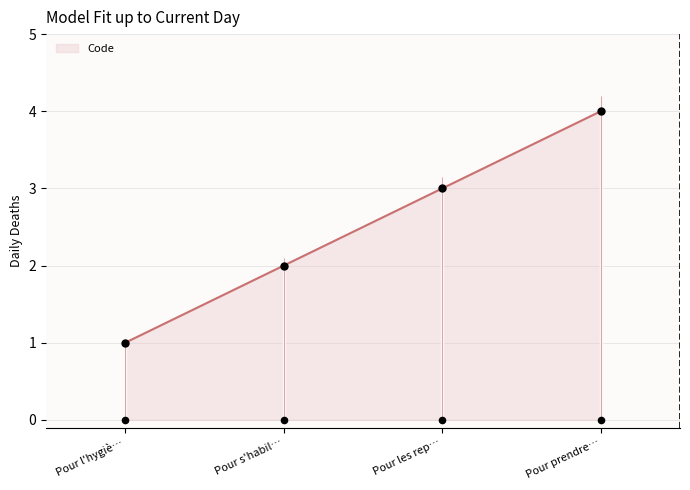

List the labels in order of Code value, smallest first.

Pour l'hygiè…, Pour s'habil…, Pour les rep…, Pour prendre…